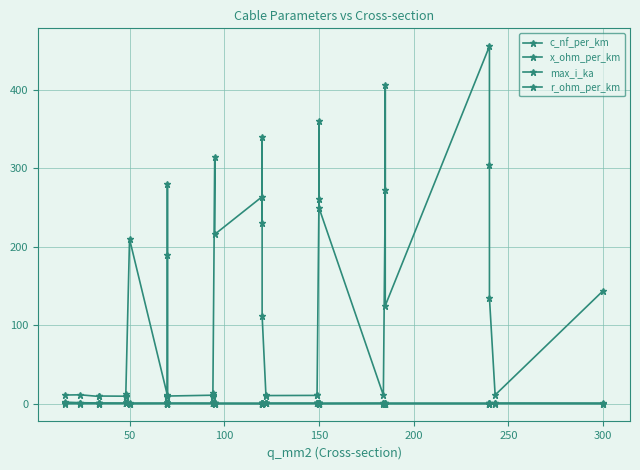

Which series has the largest total across all categories?

c_nf_per_km